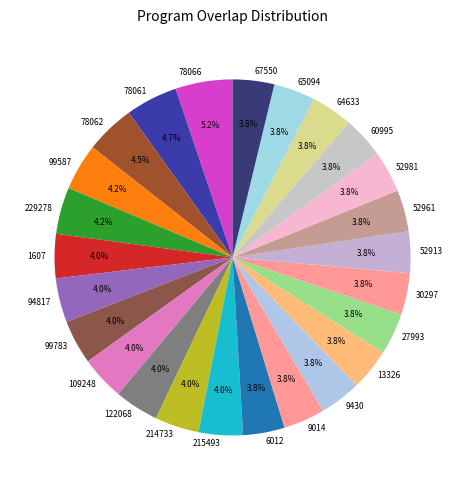

To the nearest percent, what is the combined percentage of 1607 and 6012?

8%